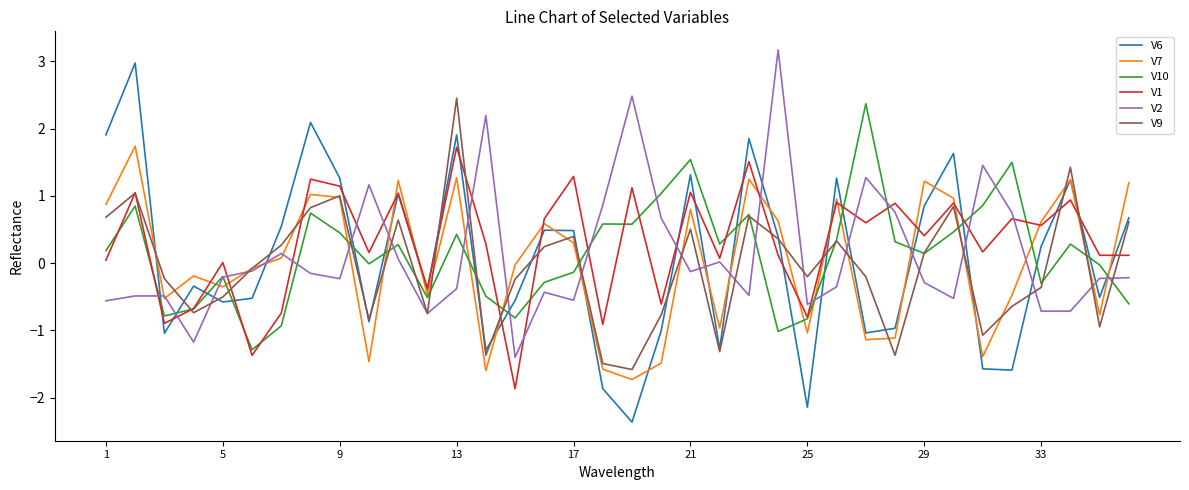

What is the maximum value shown in the chart?

3.2